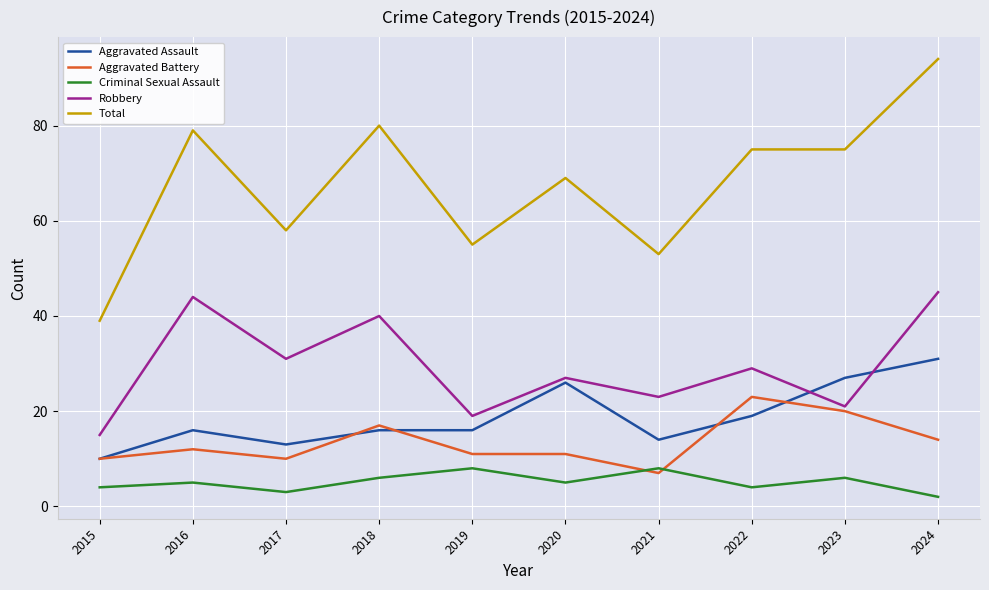

How many lines are shown in the chart?

5